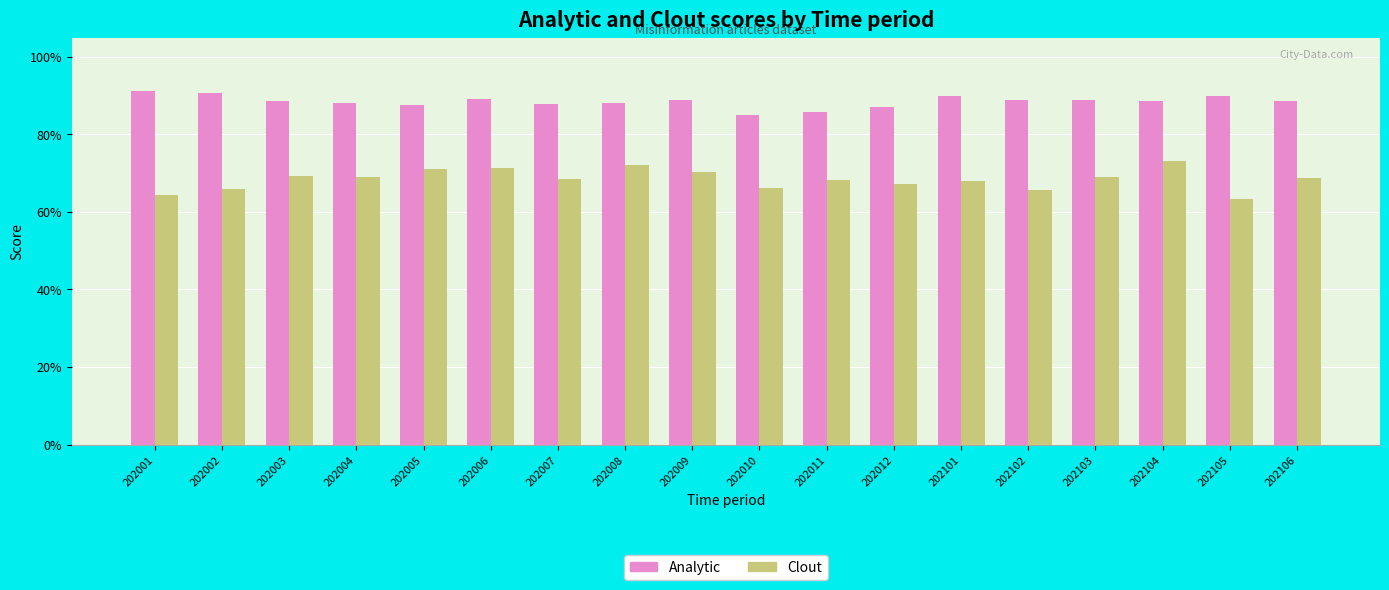

What is the spread (max minus min) of values at 202104?

15.6